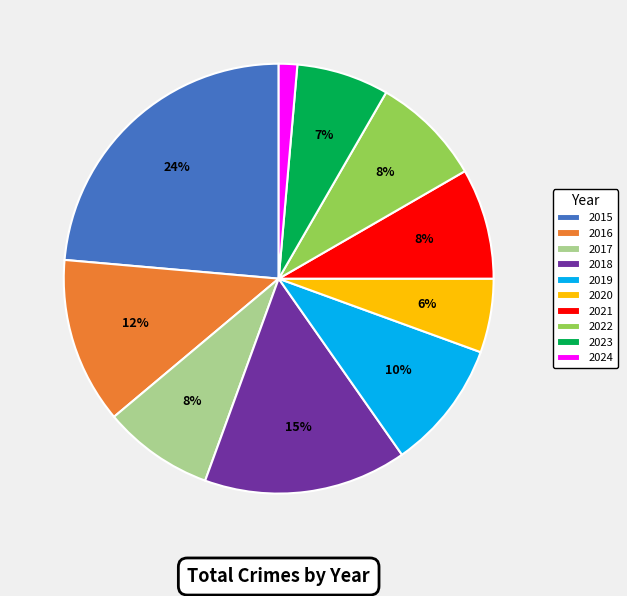

To the nearest percent, what is the difference between the 2018 and 2016 slice percentages?

3%